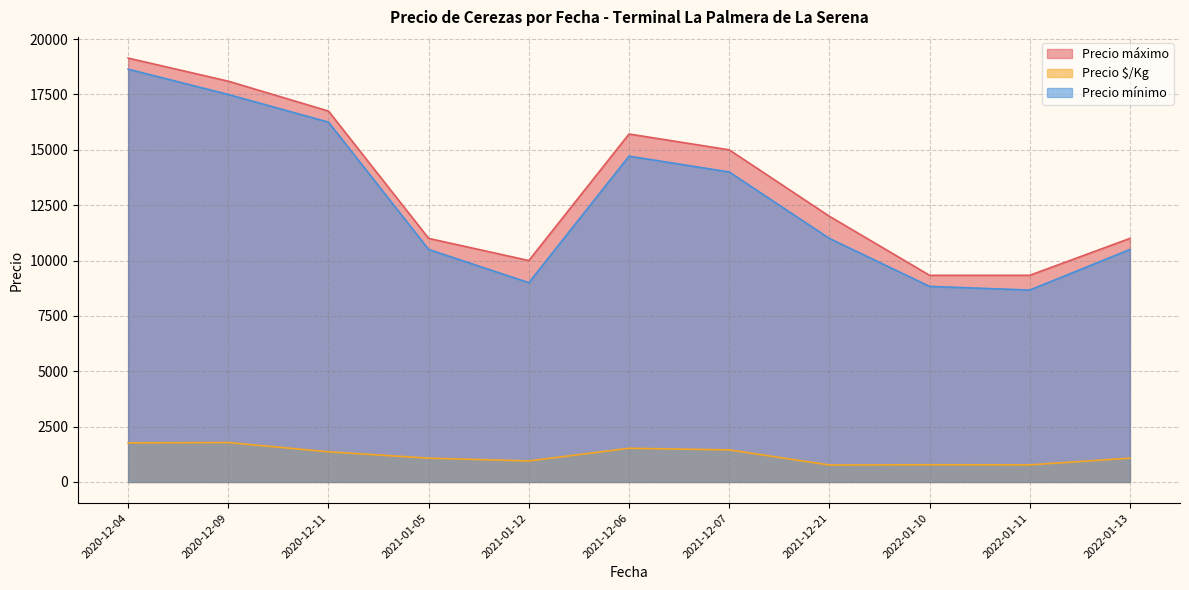

In Precio $/Kg, how many points are lower than both neighbors (excluding endpoints)?

3